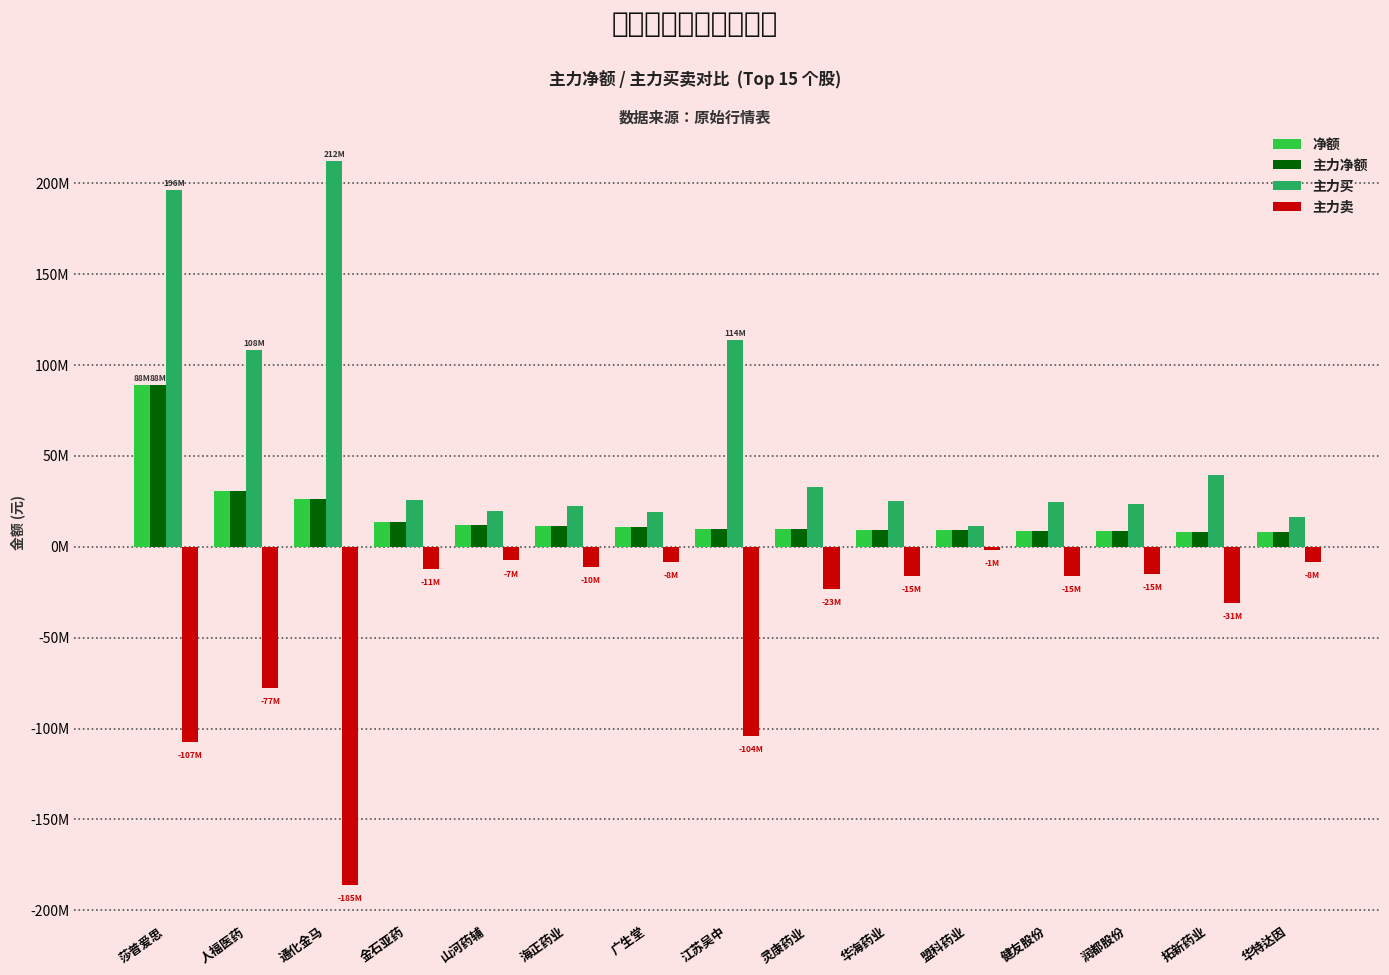

What are all the series names shown in the legend?

净额, 主力净额, 主力买, 主力卖